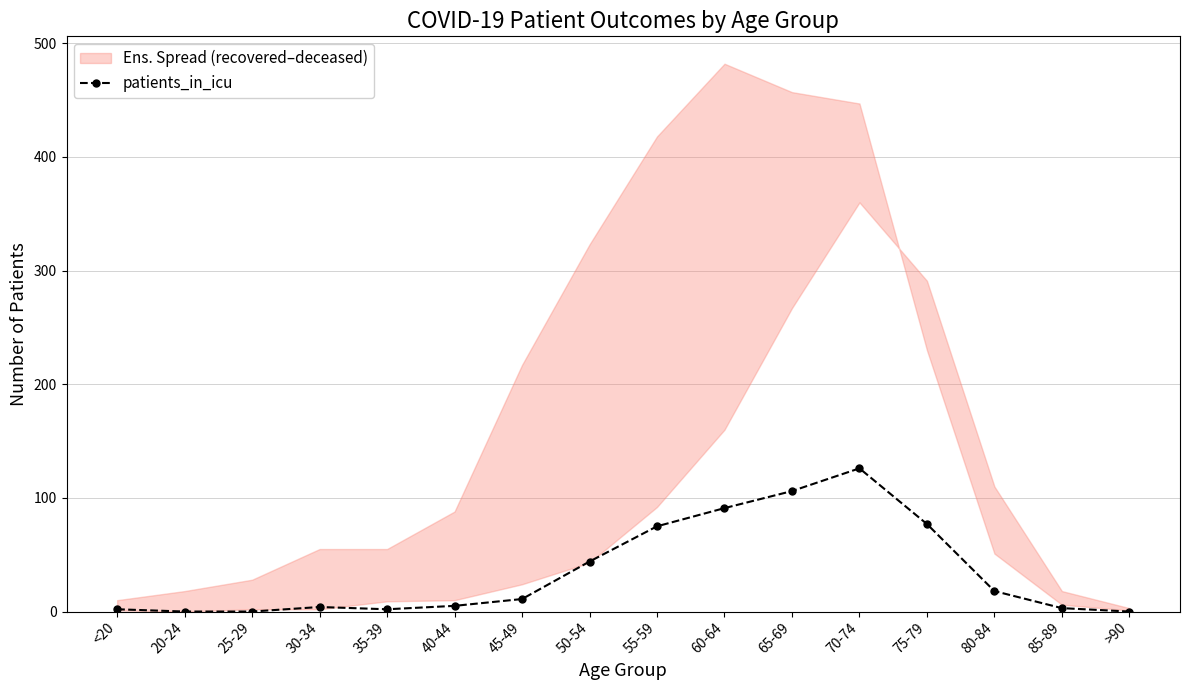

Which category has the highest value across all series?

70-74